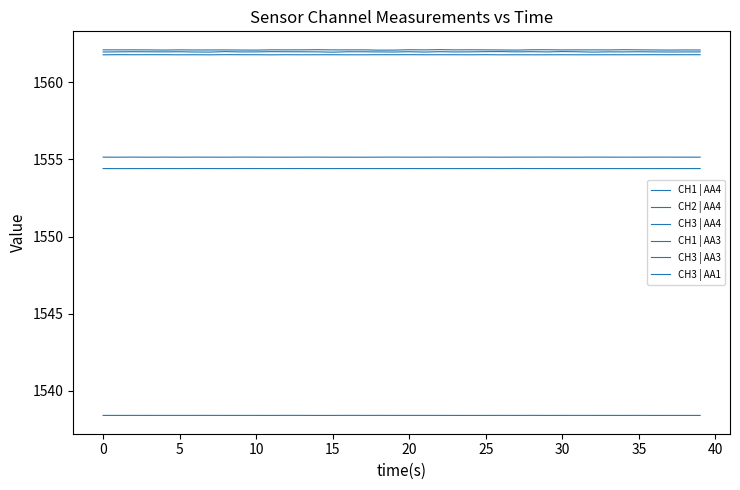

Is this an area chart (filled region under the line)?

No